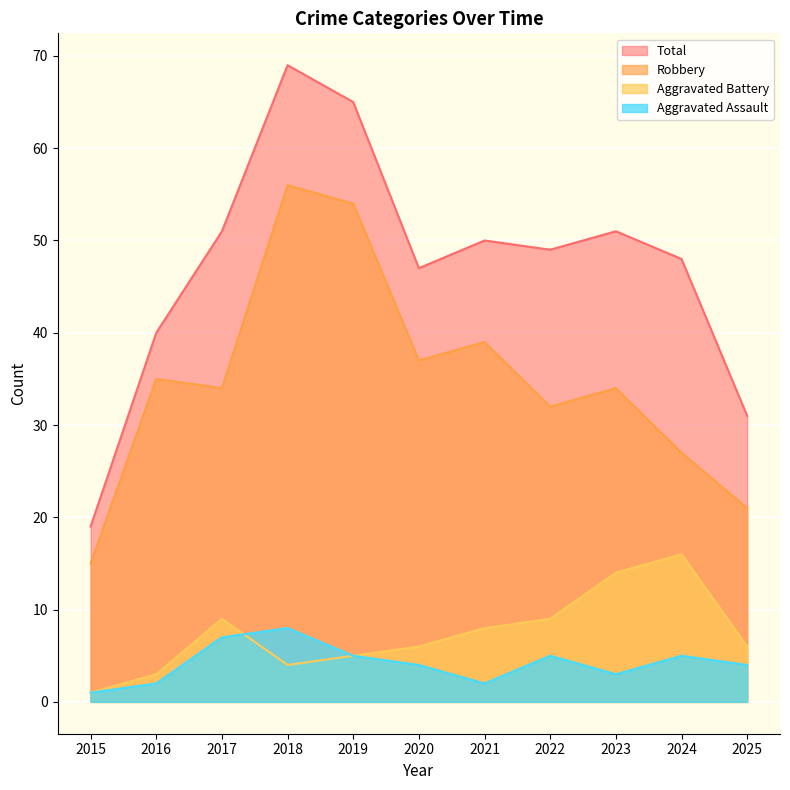

True or false: Robbery and Aggravated Assault intersect in this chart.

False